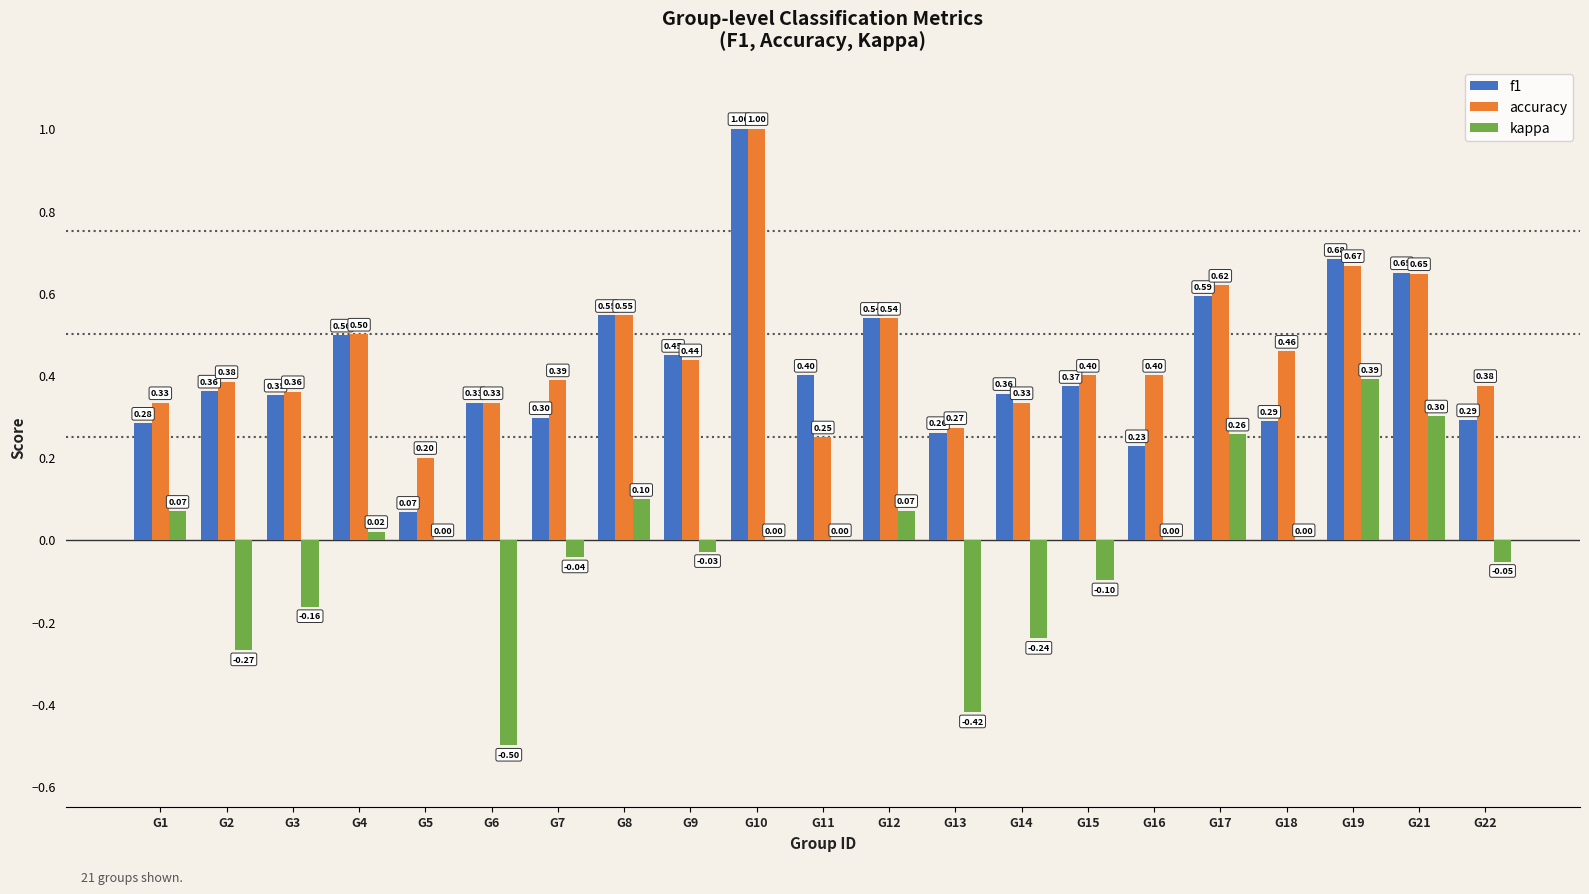

How many categories are shown in the chart?

21